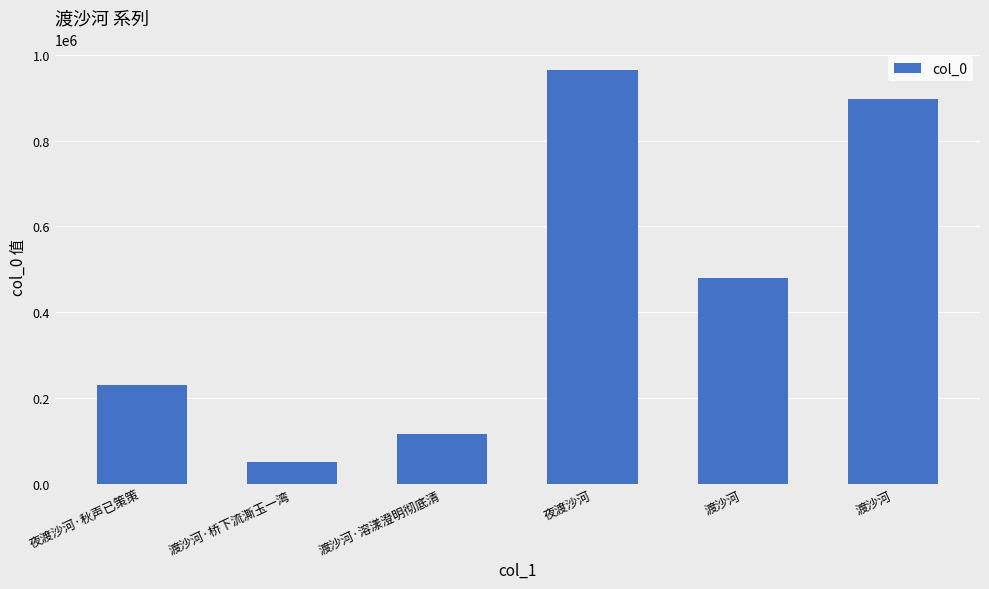

What is the greatest value displayed?

964403